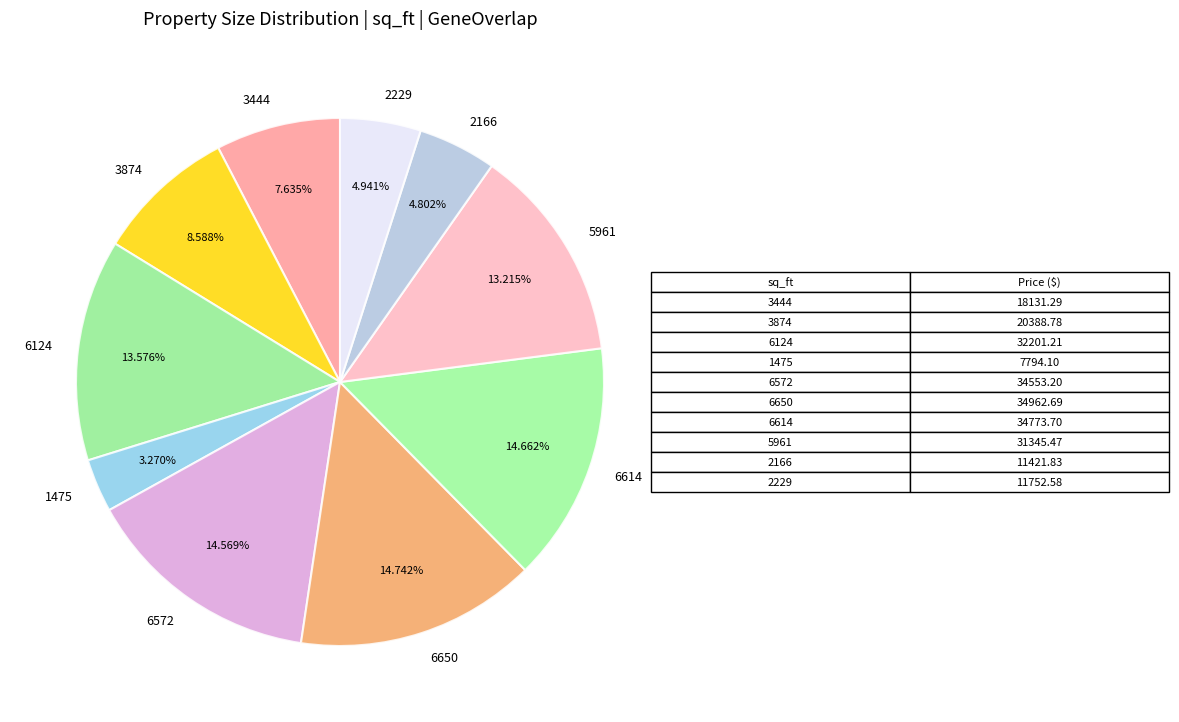

Between 6124 and 3874, which is larger?

6124